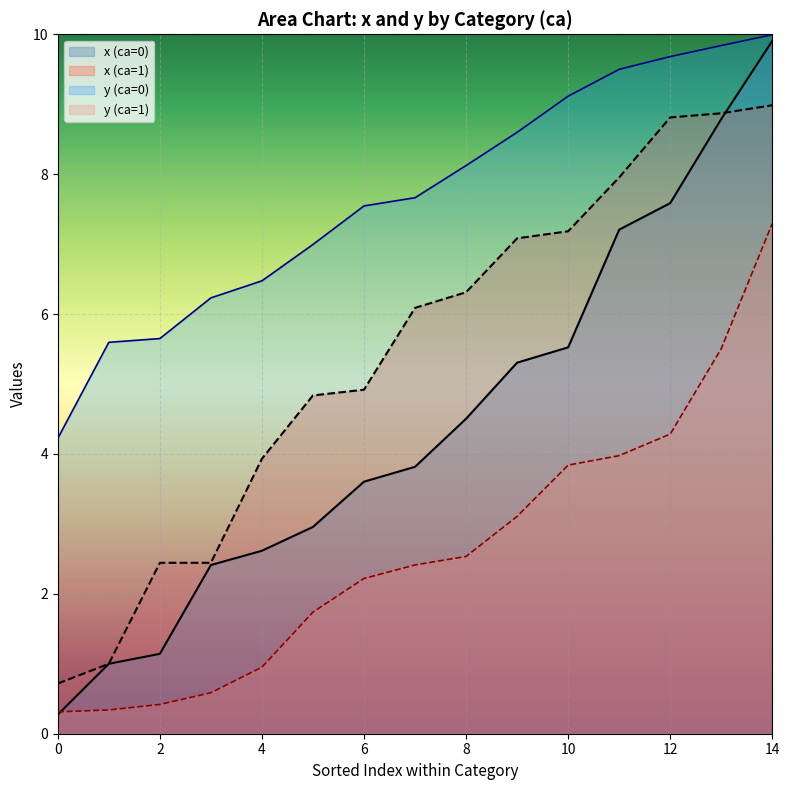

Which series has the largest total across all categories?

y (ca=0)